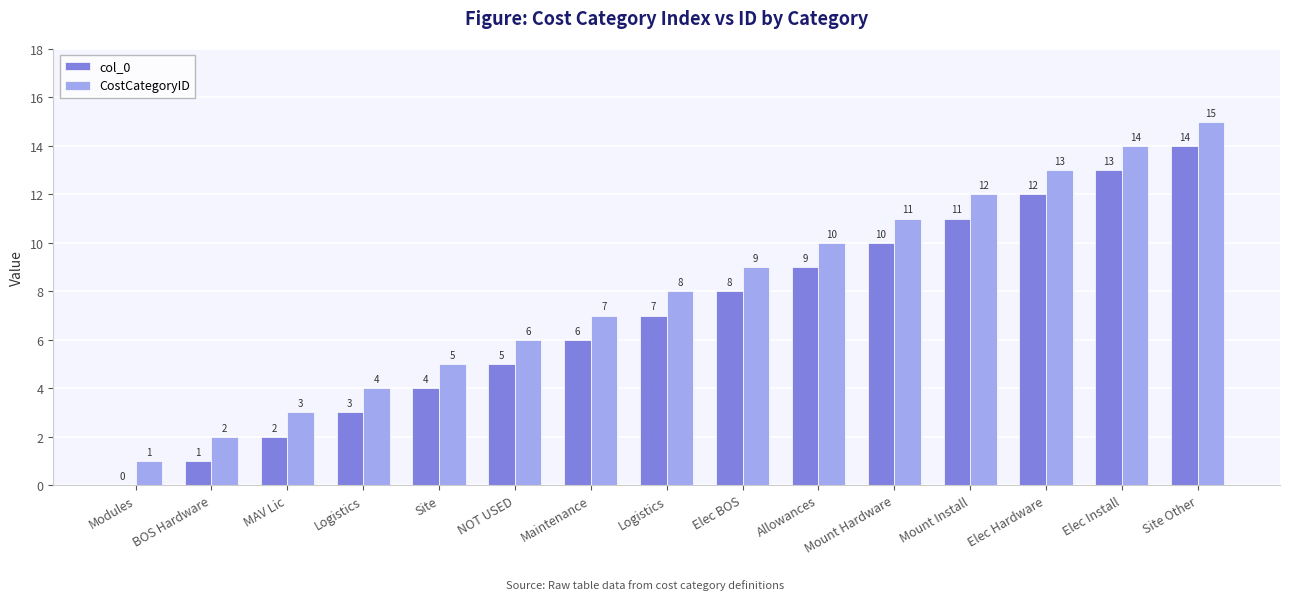

Are the bars grouped side by side (vs. stacked)?

Yes